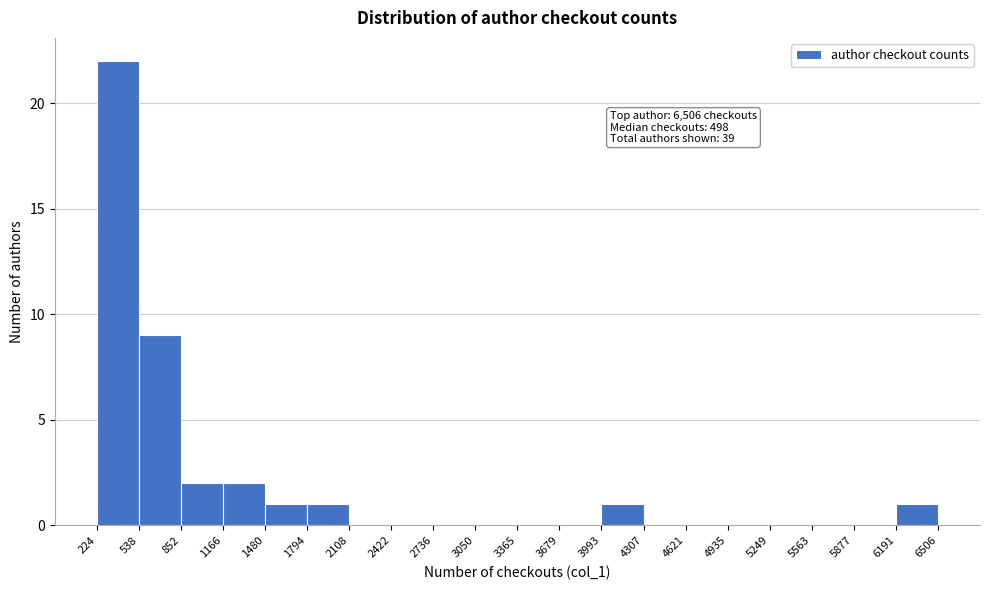

Over which range of the x-axis is the bar tallest?

224 to 538